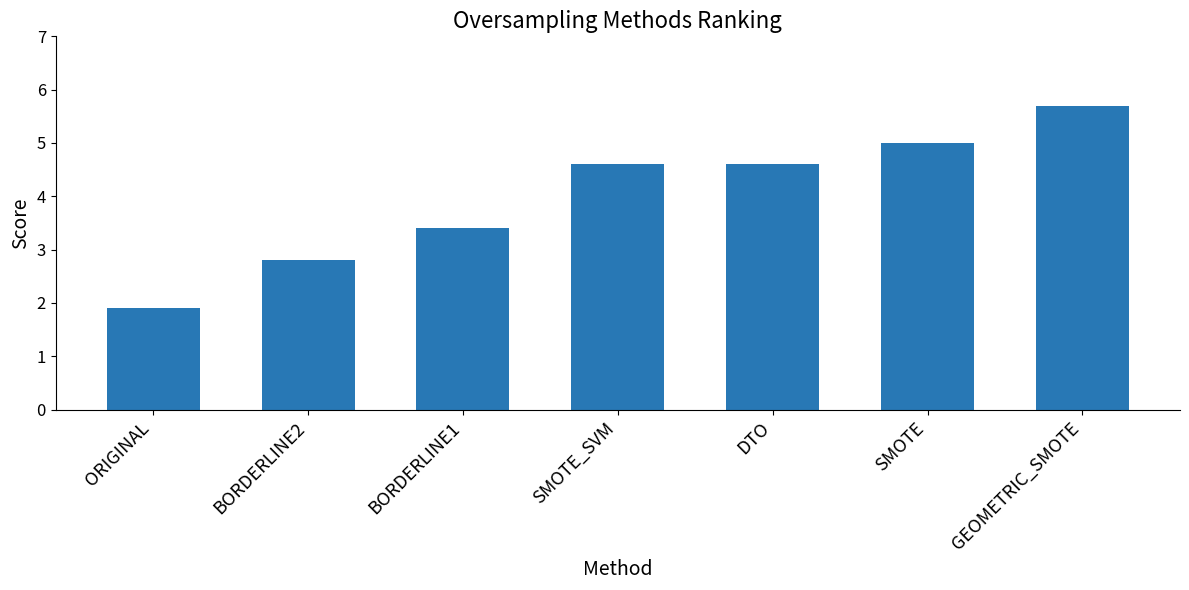

What is the sum of the values at BORDERLINE1 and SMOTE_SVM?

8.0